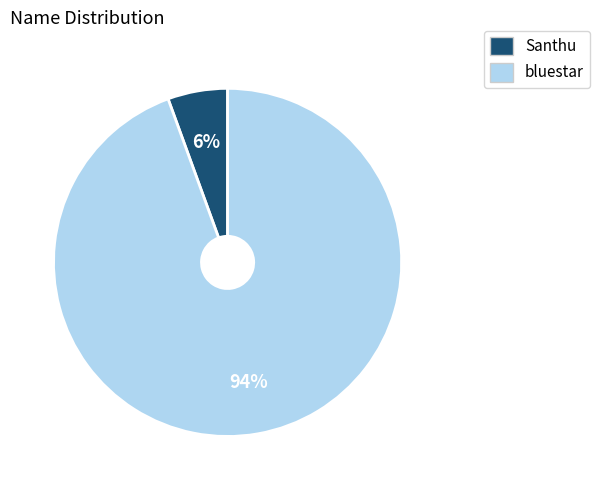

Do bluestar and Santhu together represent more than half of the pie?

Yes